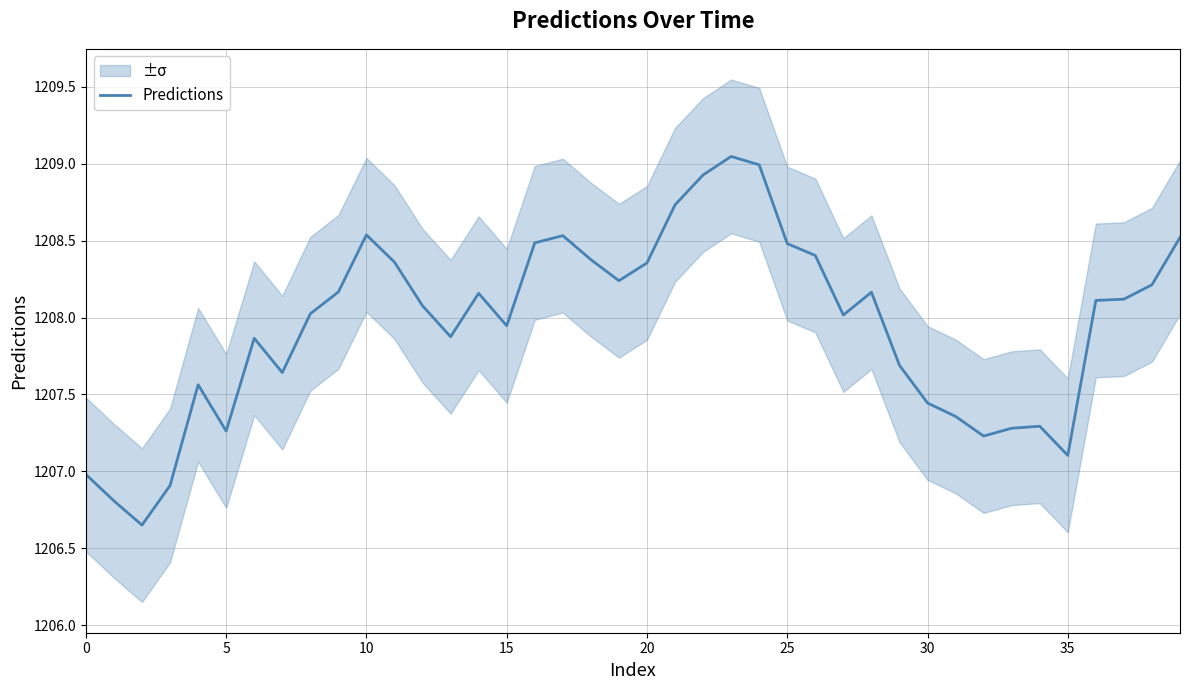

The value of Predictions at 5 is 1607.1. True or false?

False